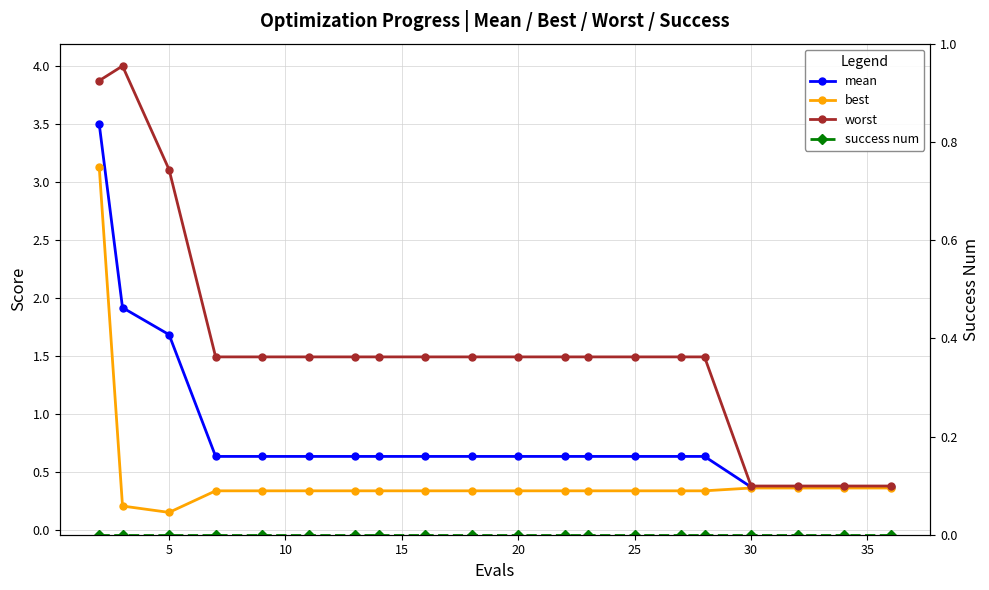

Reading left to right, what are all the values shown in this chart?

mean: 3.5	1.9	1.7	0.6	0.6	0.6	0.6	0.6	0.6	0.6	0.6	0.6	0.6	0.6	0.6	0.6	0.4	0.4	0.4	0.4
best: 3.1	0.2	0.2	0.3	0.3	0.3	0.3	0.3	0.3	0.3	0.3	0.3	0.3	0.3	0.3	0.3	0.4	0.4	0.4	0.4
worst: 3.9	4.0	3.1	1.5	1.5	1.5	1.5	1.5	1.5	1.5	1.5	1.5	1.5	1.5	1.5	1.5	0.4	0.4	0.4	0.4
success num: 0.0	0.0	0.0	0.0	0.0	0.0	0.0	0.0	0.0	0.0	0.0	0.0	0.0	0.0	0.0	0.0	0.0	0.0	0.0	0.0